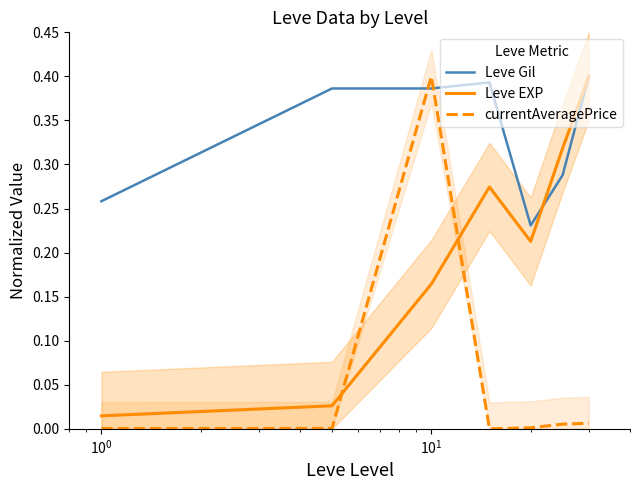

How many intersections are there between currentAveragePrice and Leve Gil?

2